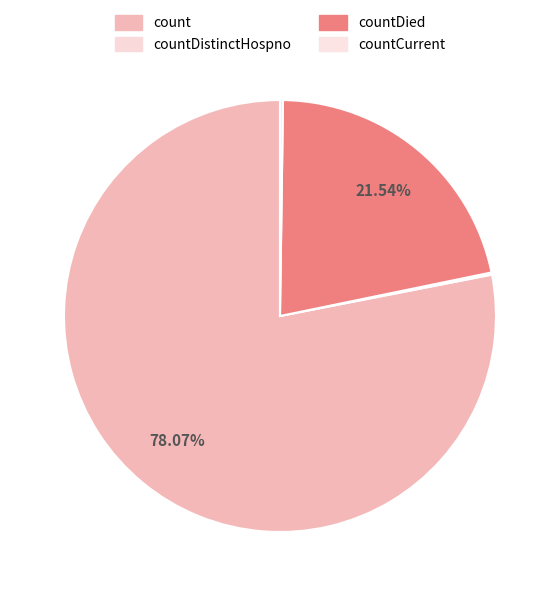

How many segments does this pie chart have?

4